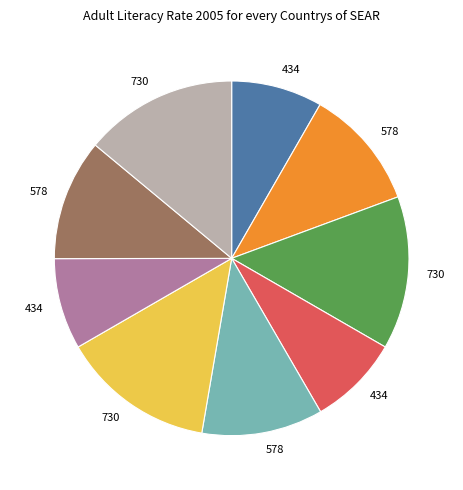

Is there any slice that represents more than half of the pie?

No